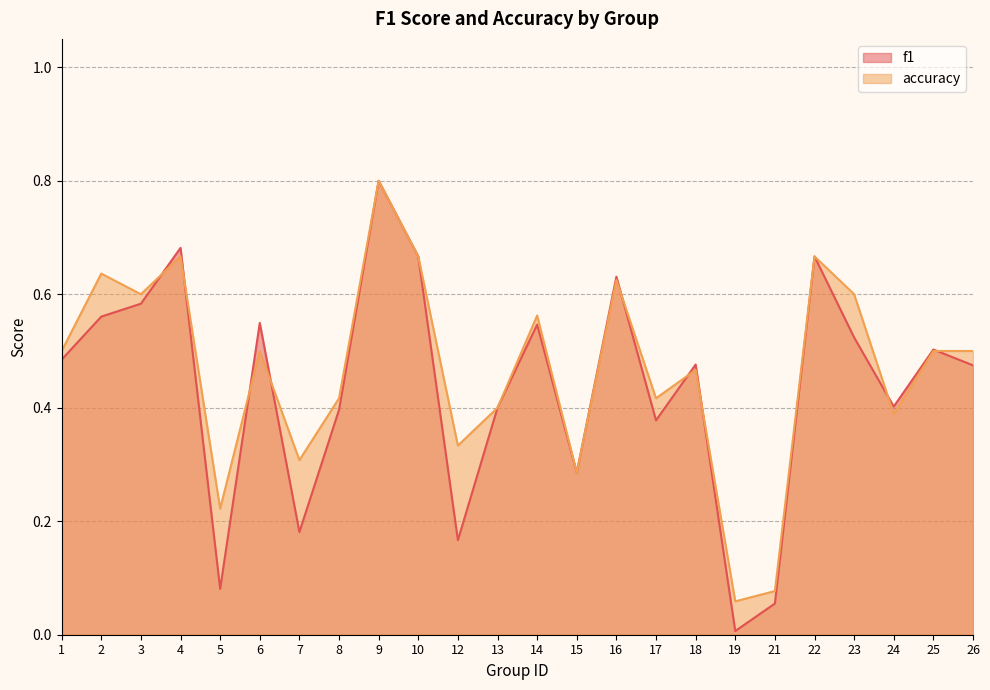

After their last crossing, which series has the higher values: accuracy or f1?

accuracy